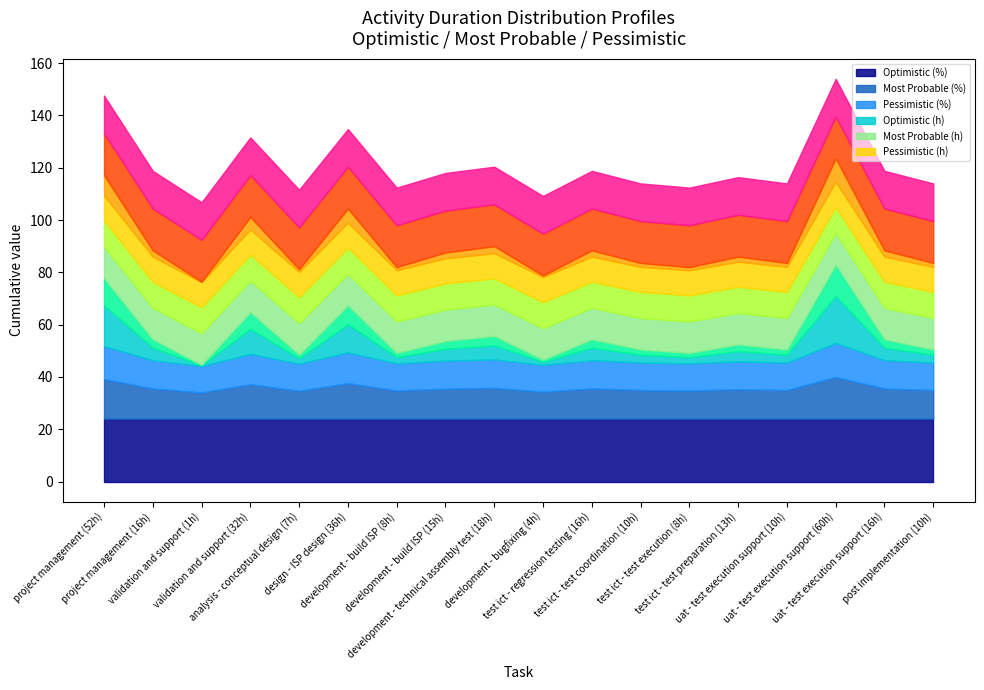

True or false: Optimistic (h) and Optimistic (%) intersect in this chart.

False